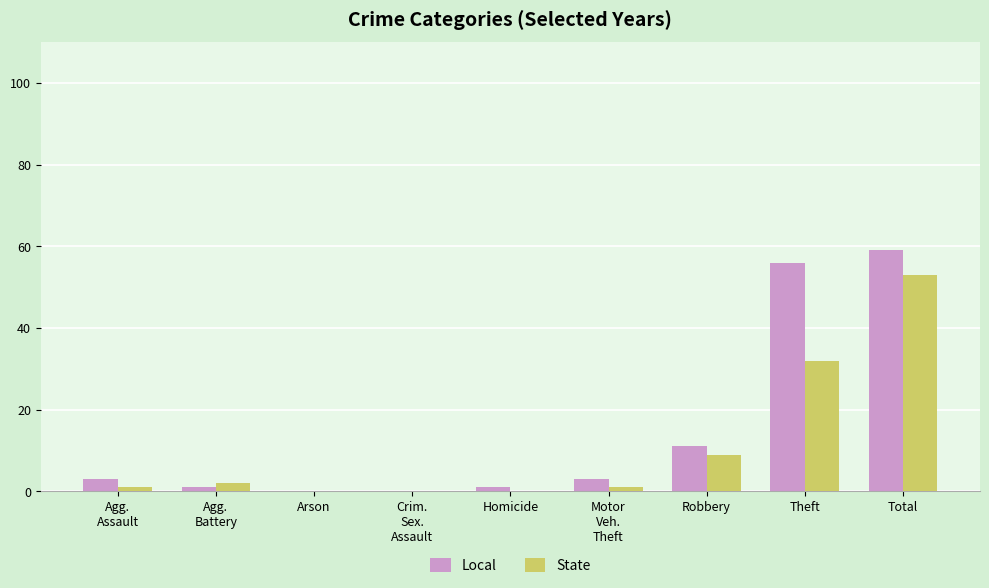

The State series shows 53 at Total. True or false?

True